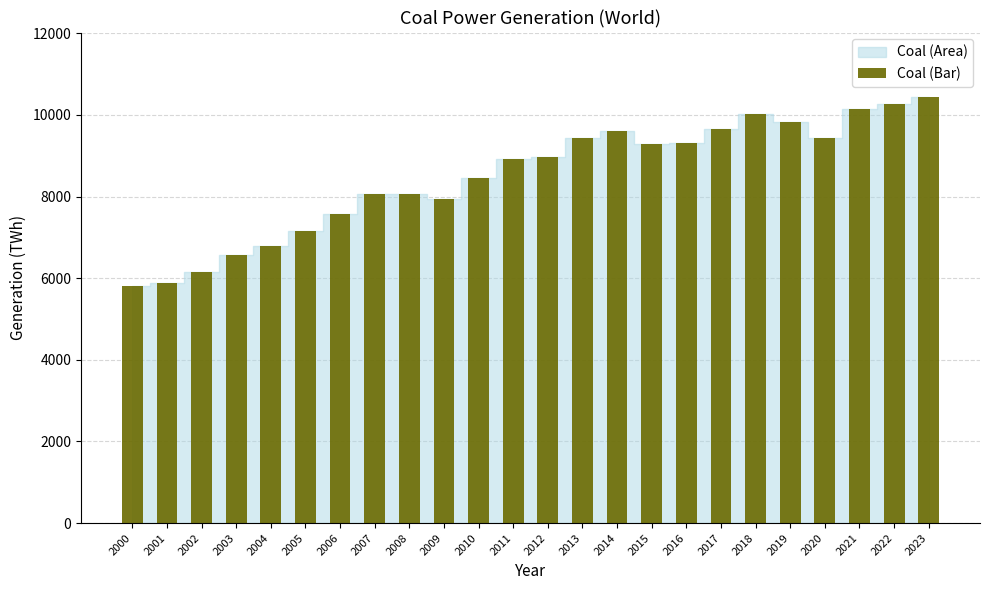

What is the change in value from 2003 to 2015?

+2706.3